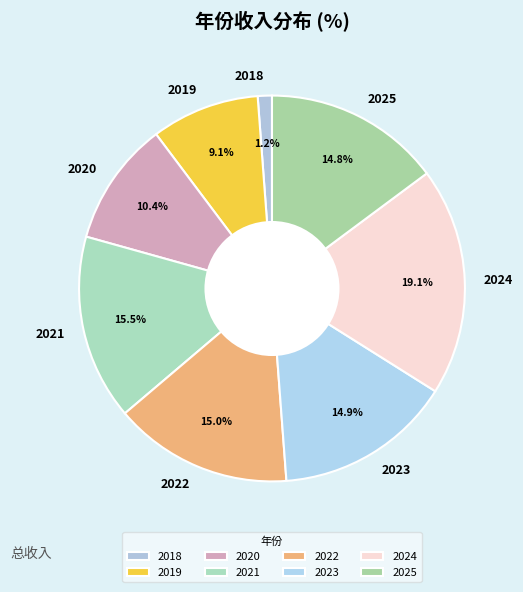

Does 2019 represent more than half of the total?

No